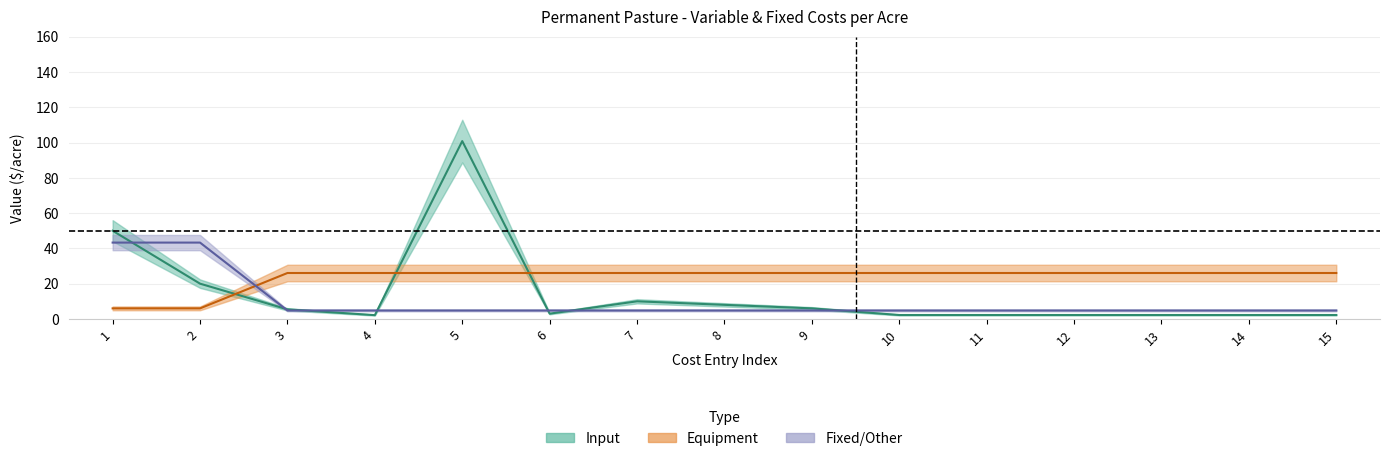

True or false: Input has a value of 171.7 at 5.

False